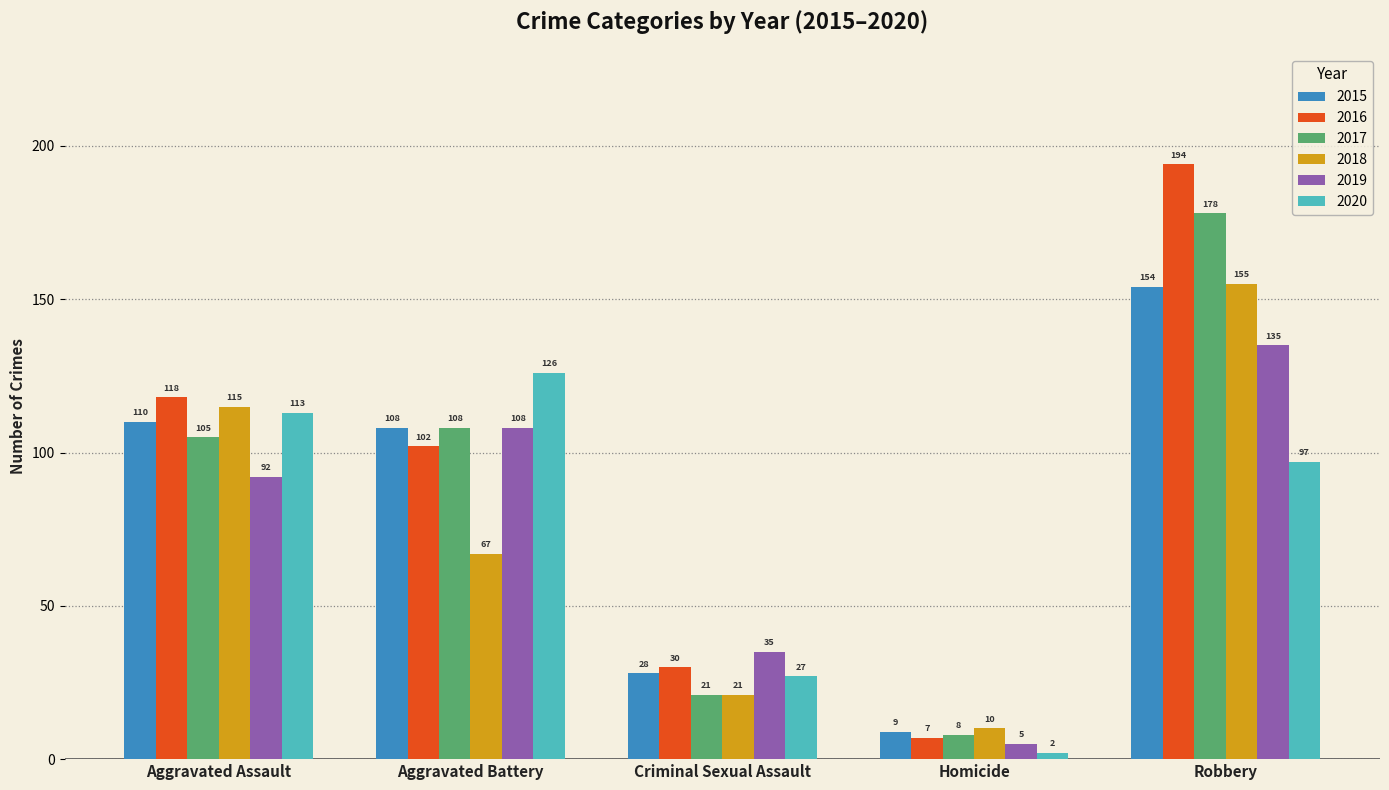

What value does the 2019 series have at Aggravated Battery, to the nearest 10?

110